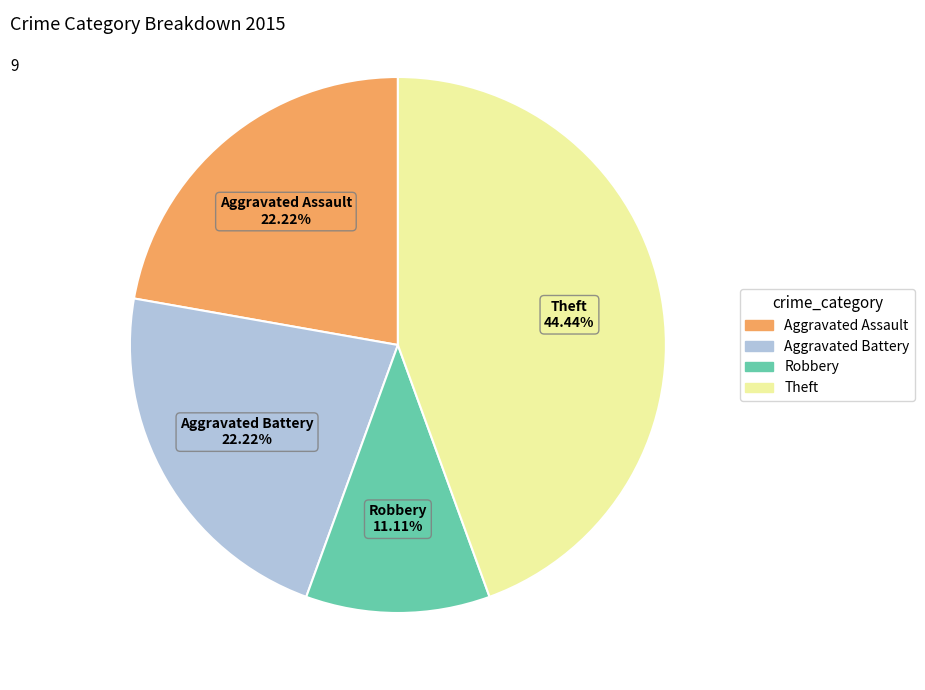

To the nearest percent, what is the difference between the largest and smallest slice percentages?

33%